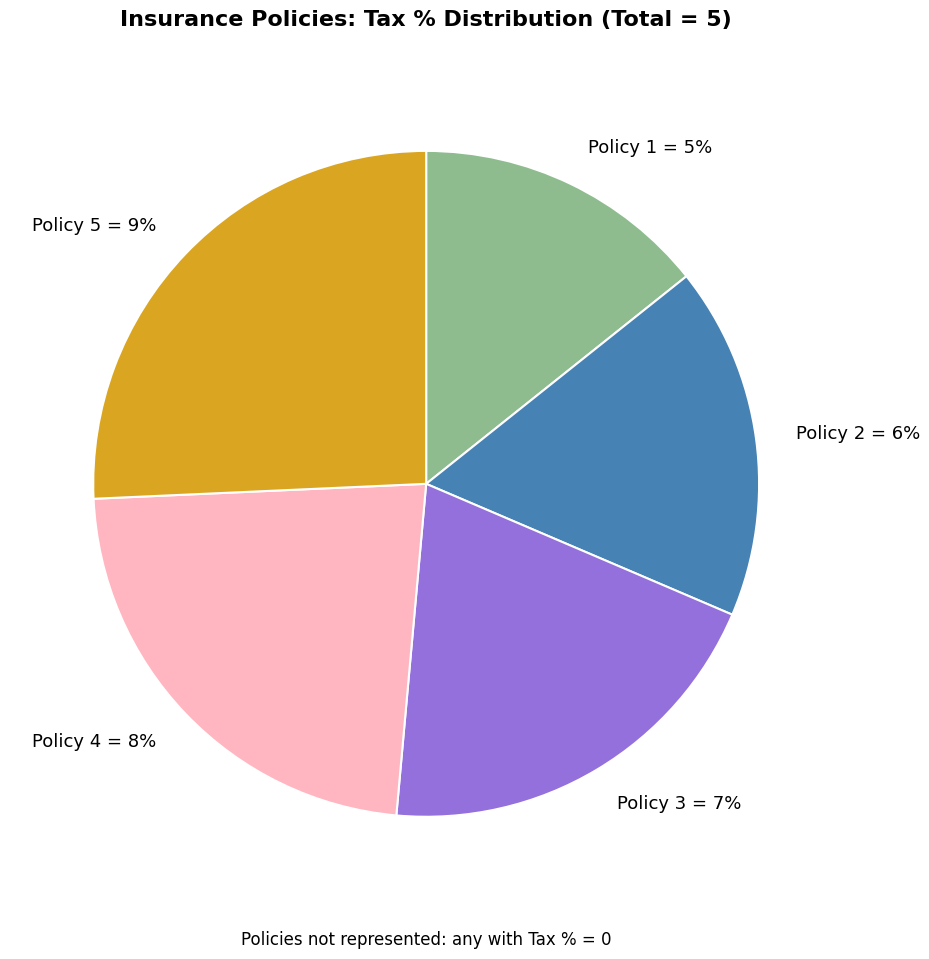

The Policy 3 slice represents 7% of the pie. True or false?

False